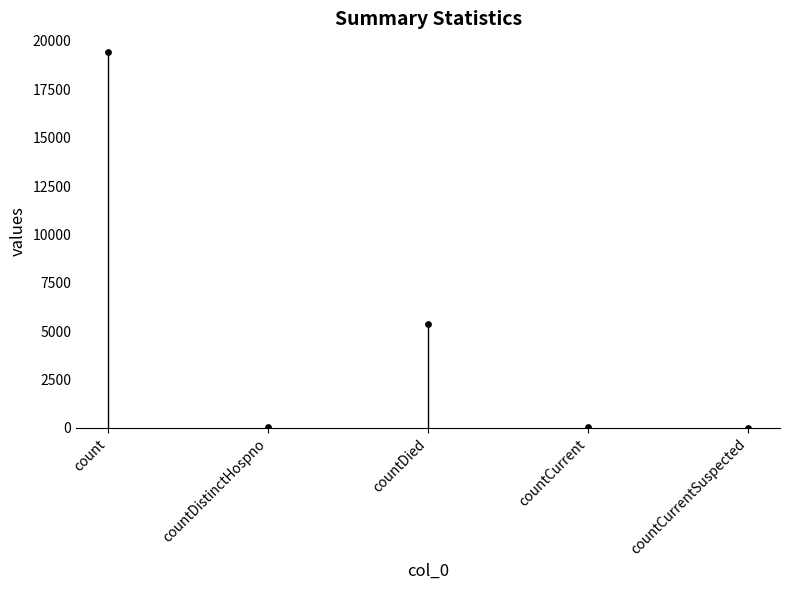

What is the change in value from countDistinctHospno to countDied?

+5319